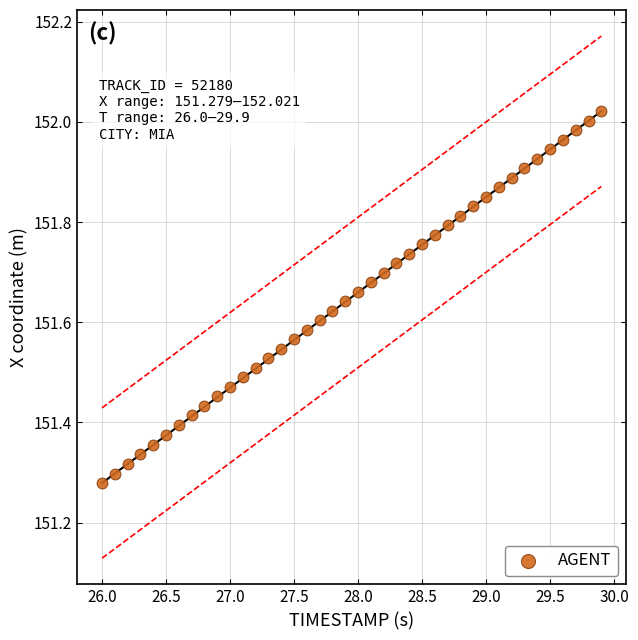

What is the range of Y values (max minus min)?

0.7